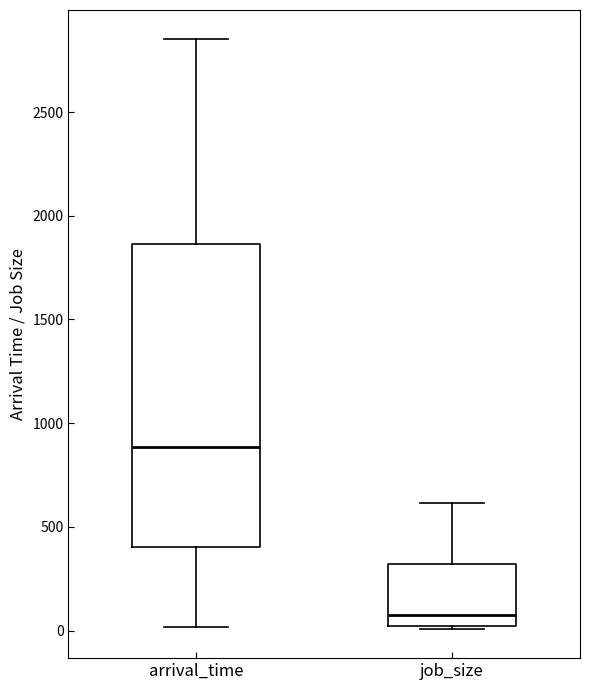

Where is the lower edge of the box for job_size on the y-axis? The values are not printed on the chart, so give them approximately, as read against the axis.

0